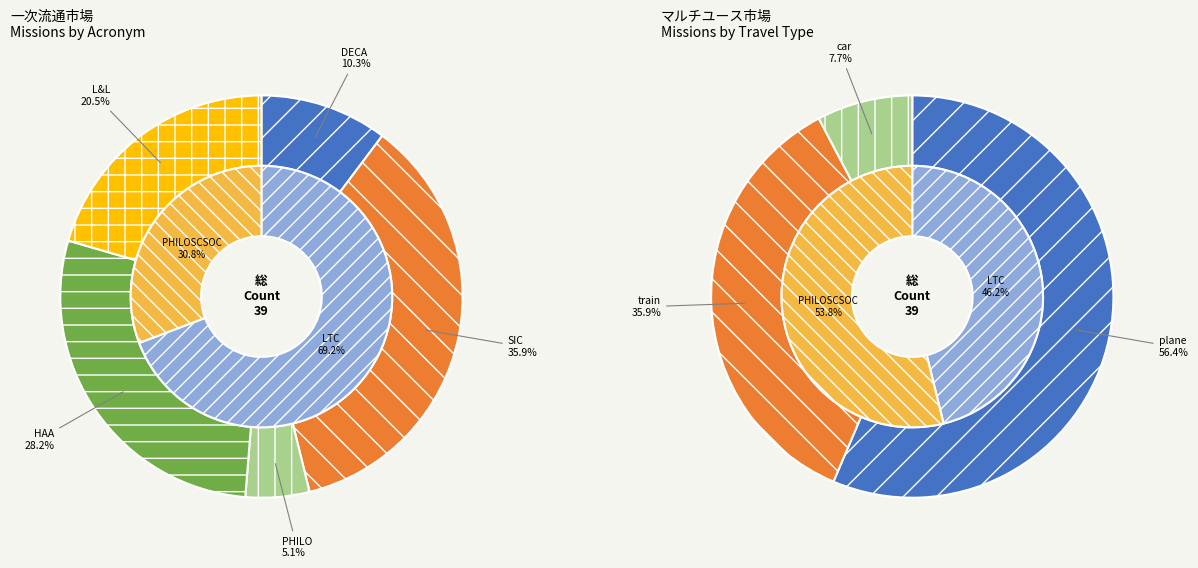

What percentage is the DECA slice, to the nearest percent?

10%